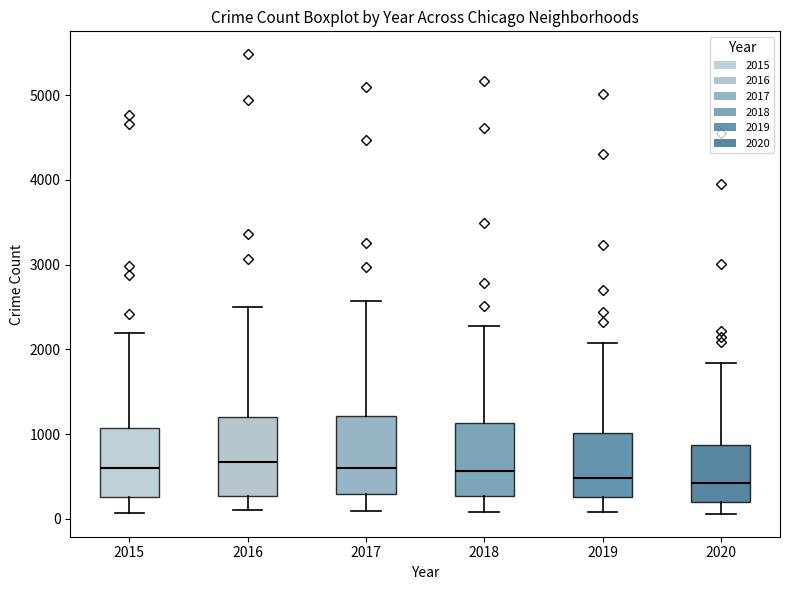

Reading left to right, transcribe this box plot: for each box, give where its median line is, the range the box spans, and where its two whiskers end, as read against the y-axis. The values are not printed on the chart, so give them approximately, as read against the axis.

2015: median 600, box 300 to 1100, whiskers 100 to 2200
2016: median 700, box 300 to 1200, whiskers 100 to 2500
2017: median 600, box 300 to 1200, whiskers 100 to 2600
2018: median 600, box 300 to 1100, whiskers 100 to 2300
2019: median 500, box 300 to 1000, whiskers 100 to 2100
2020: median 400, box 200 to 900, whiskers 100 to 1800